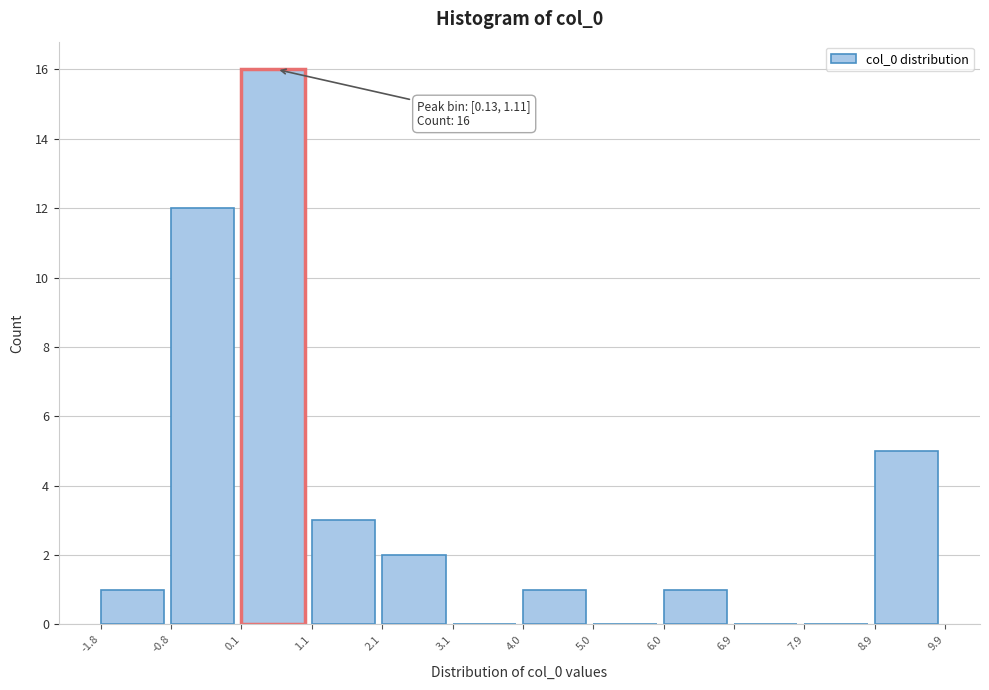

Over which range of the x-axis is the bar tallest?

0.1 to 1.1